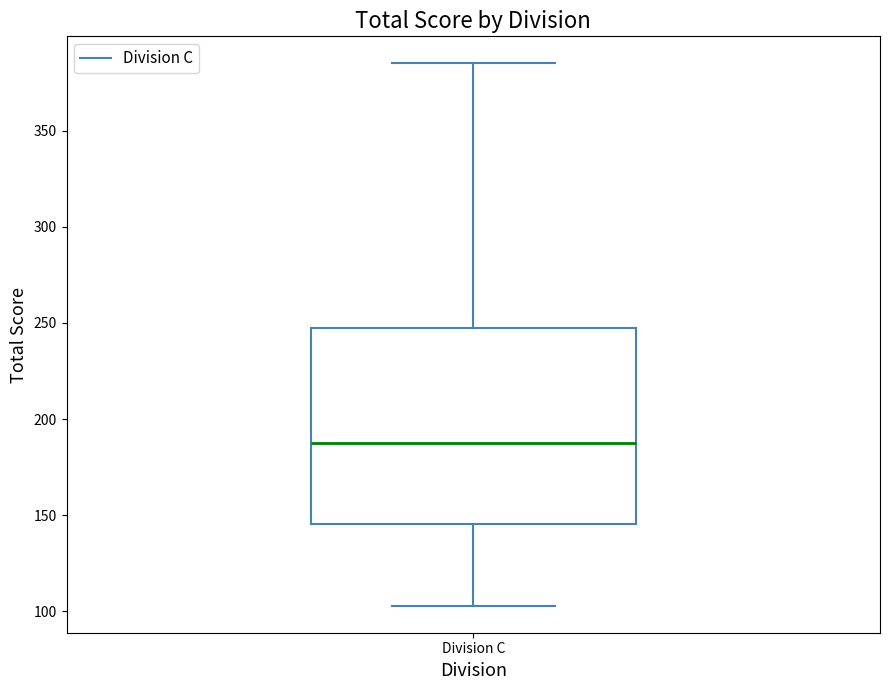

Transcribe this box plot: give where the median line is, the range the box spans, and where the two whiskers end, as read against the y-axis. The values are not printed on the chart, so give them approximately, as read against the axis.

median 190, box 145 to 250, whiskers 105 to 385